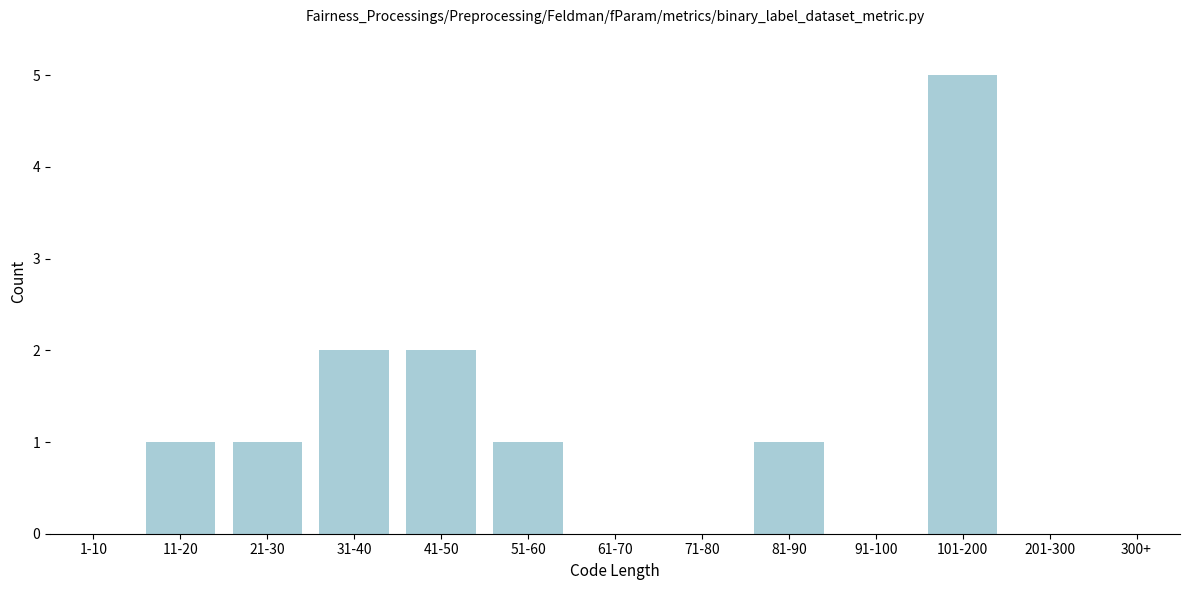

Reading right to left, extract all data points from this chart.

300+=0	201-300=0	101-200=5	91-100=0	81-90=1	71-80=0	61-70=0	51-60=1	41-50=2	31-40=2	21-30=1	11-20=1	1-10=0